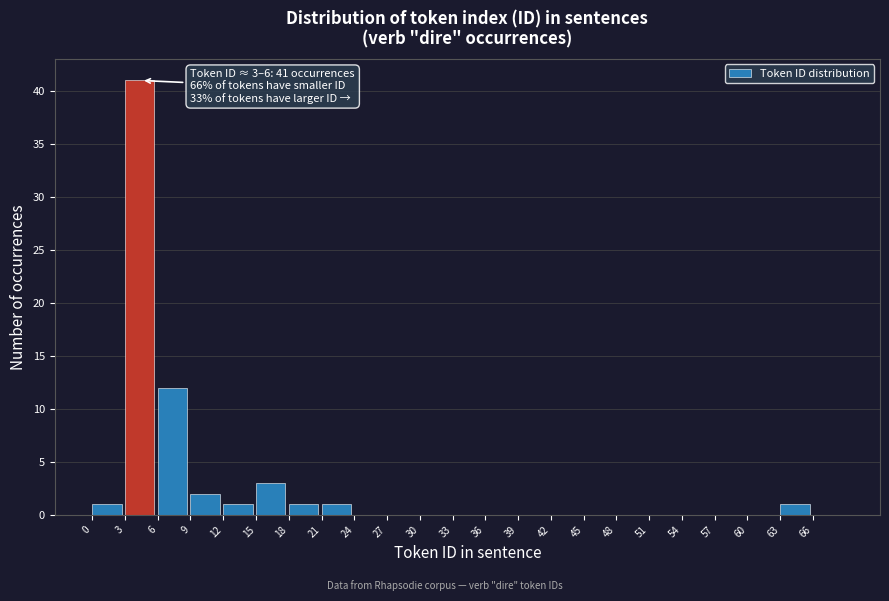

Over which range of the x-axis is the bar tallest?

3 to 6